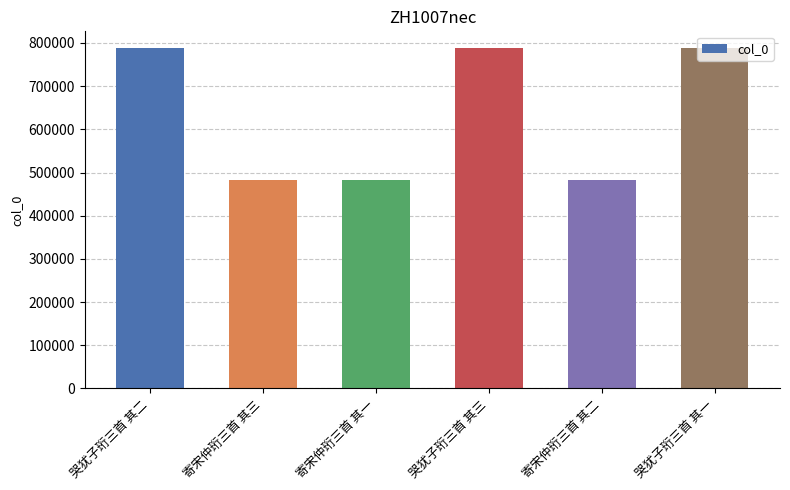

What is the minimum value shown in the chart?

483377